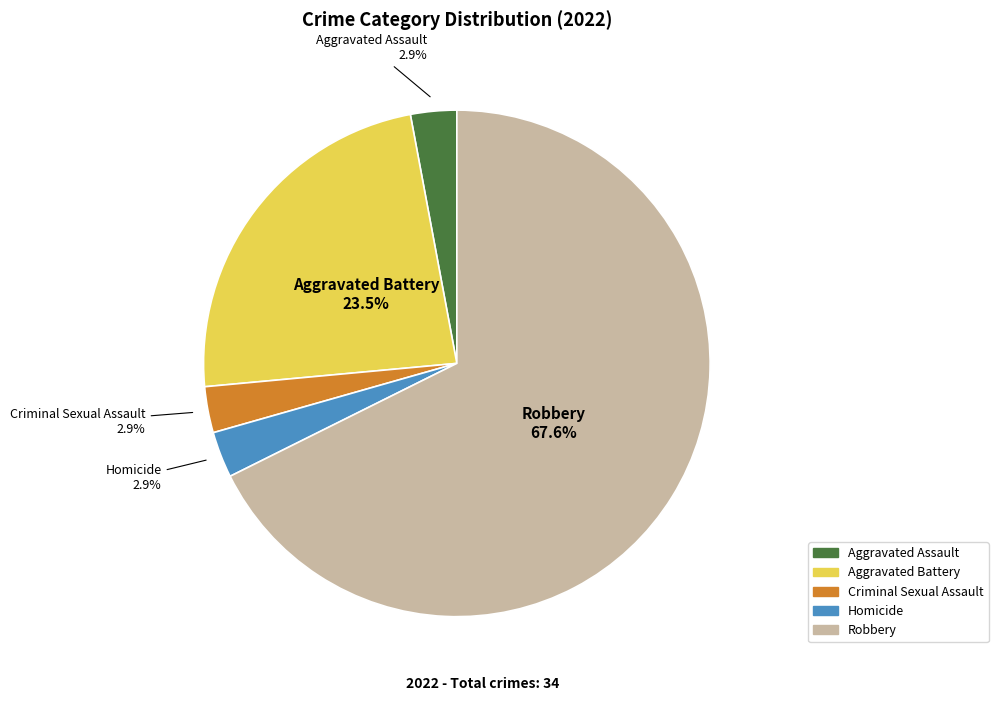

What percentage is the Criminal Sexual Assault slice, to the nearest percent?

3%